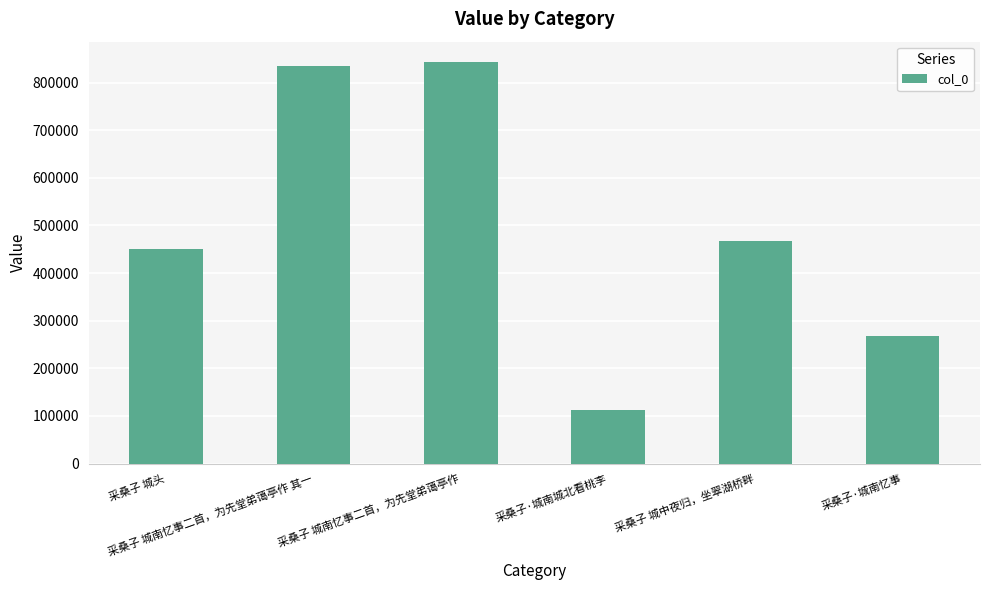

Which category has the highest value across all series?

采桑子 城南忆事二首，为先堂弟蔼亭作